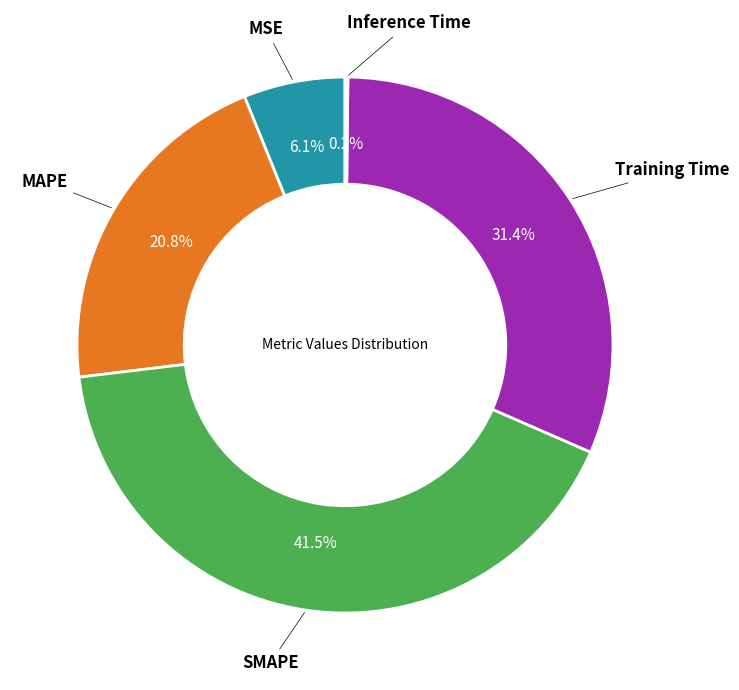

Is there any slice that represents more than half of the pie?

No